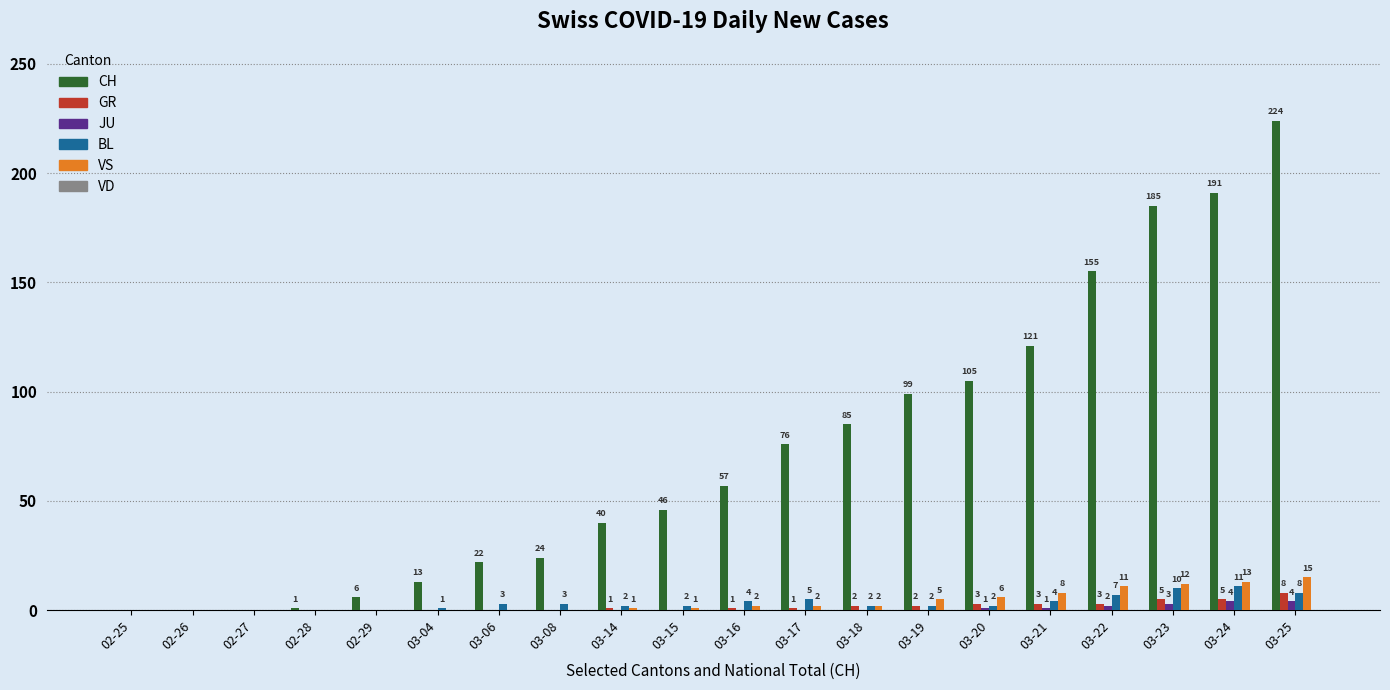

What is the average value of the JU series?

1